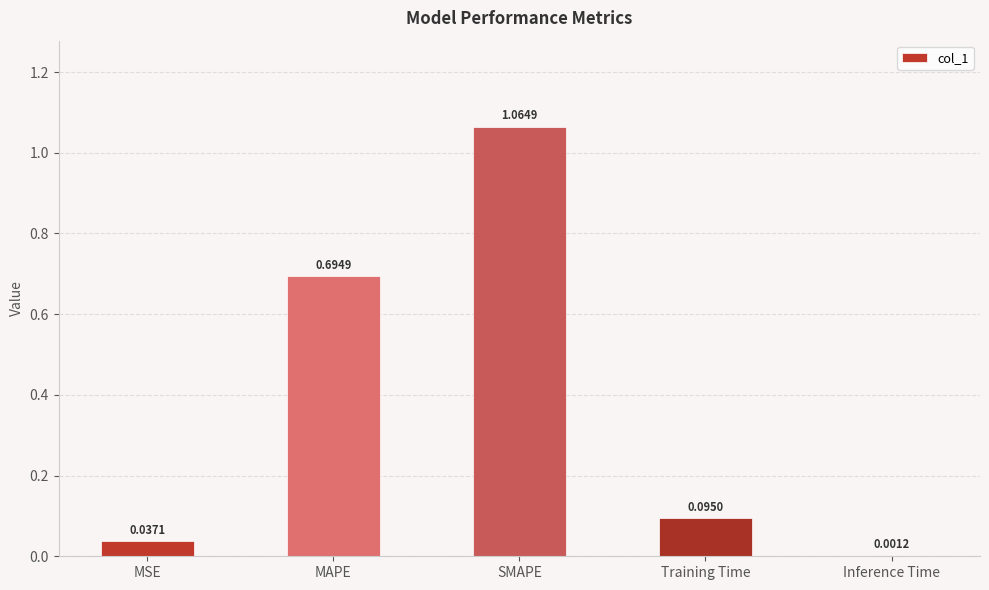

True or false: the data shows 0.2 at Training Time.

False